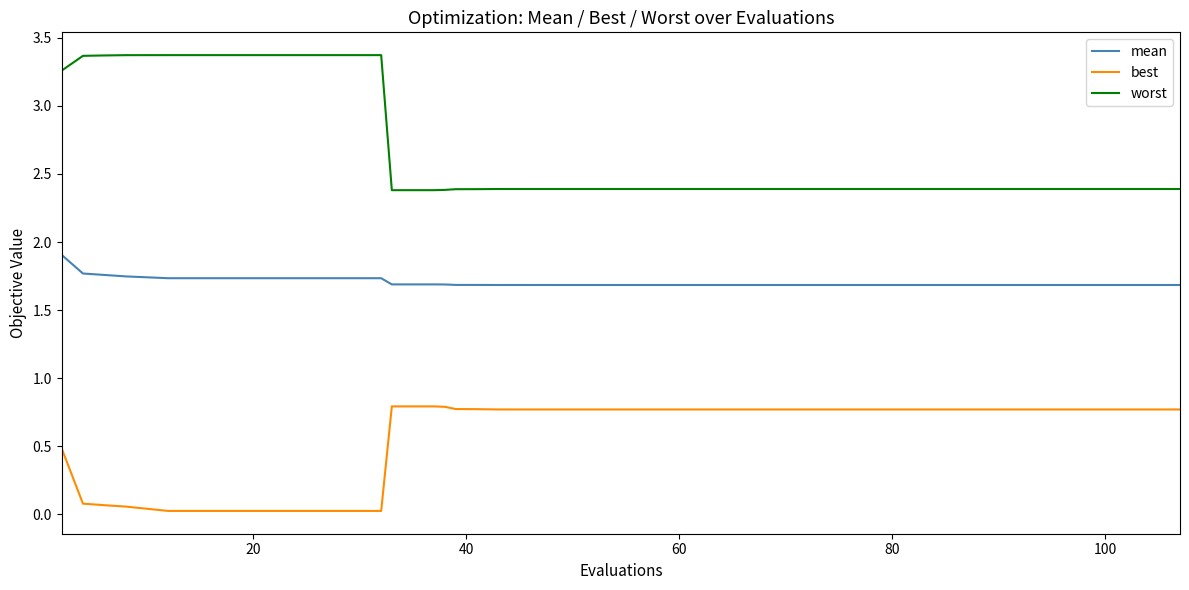

What is the minimum value for worst?

2.4